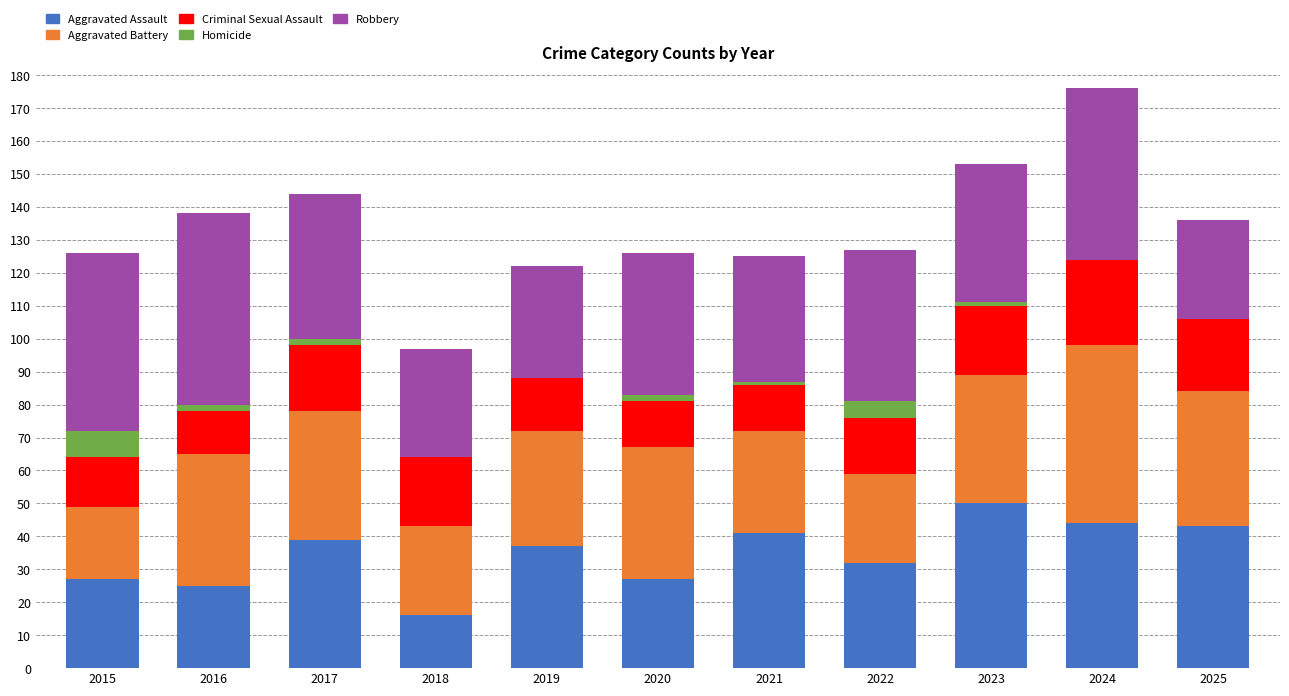

What is the total value across all series at 2025?

136